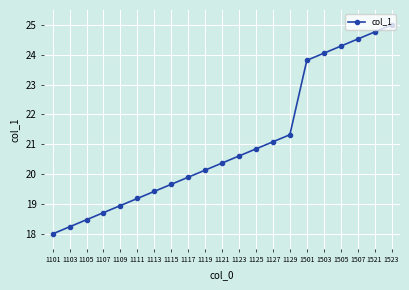

How many values are below 20?

9